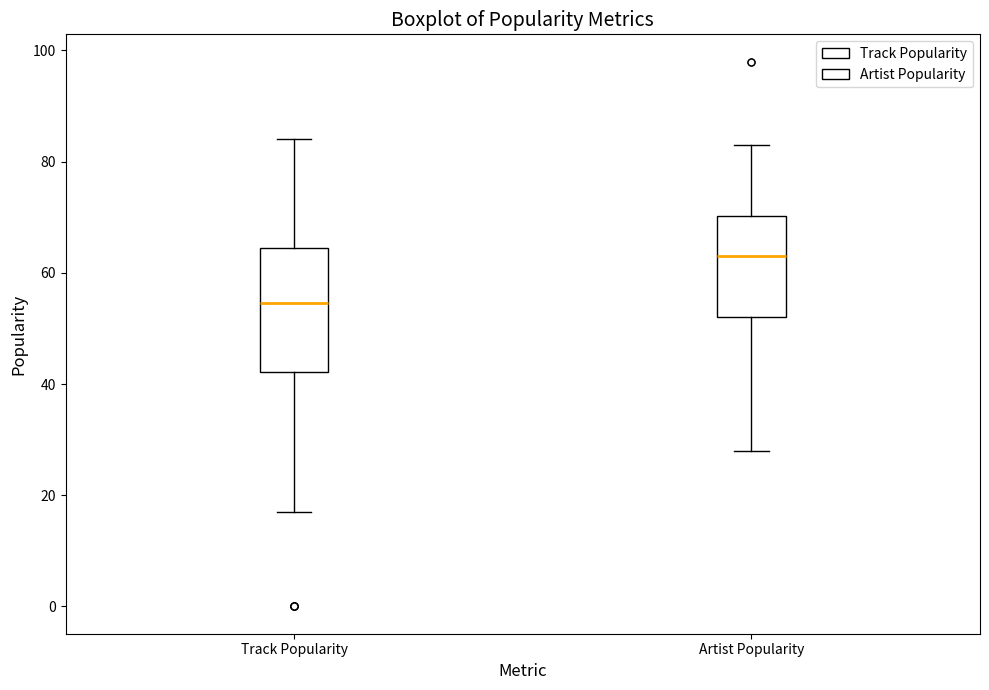

Reading left to right, transcribe this box plot: for each box, give where its median line is, the range the box spans, and where its two whiskers end, as read against the y-axis. The values are not printed on the chart, so give them approximately, as read against the axis.

Track Popularity: median 54, box 42 to 64, whiskers 18 to 84
Artist Popularity: median 64, box 52 to 70, whiskers 28 to 84